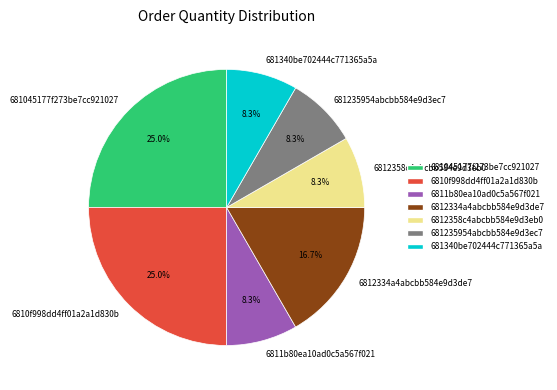

What portion of the pie excludes 681235954abcbb584e9d3ec7?

91.7%